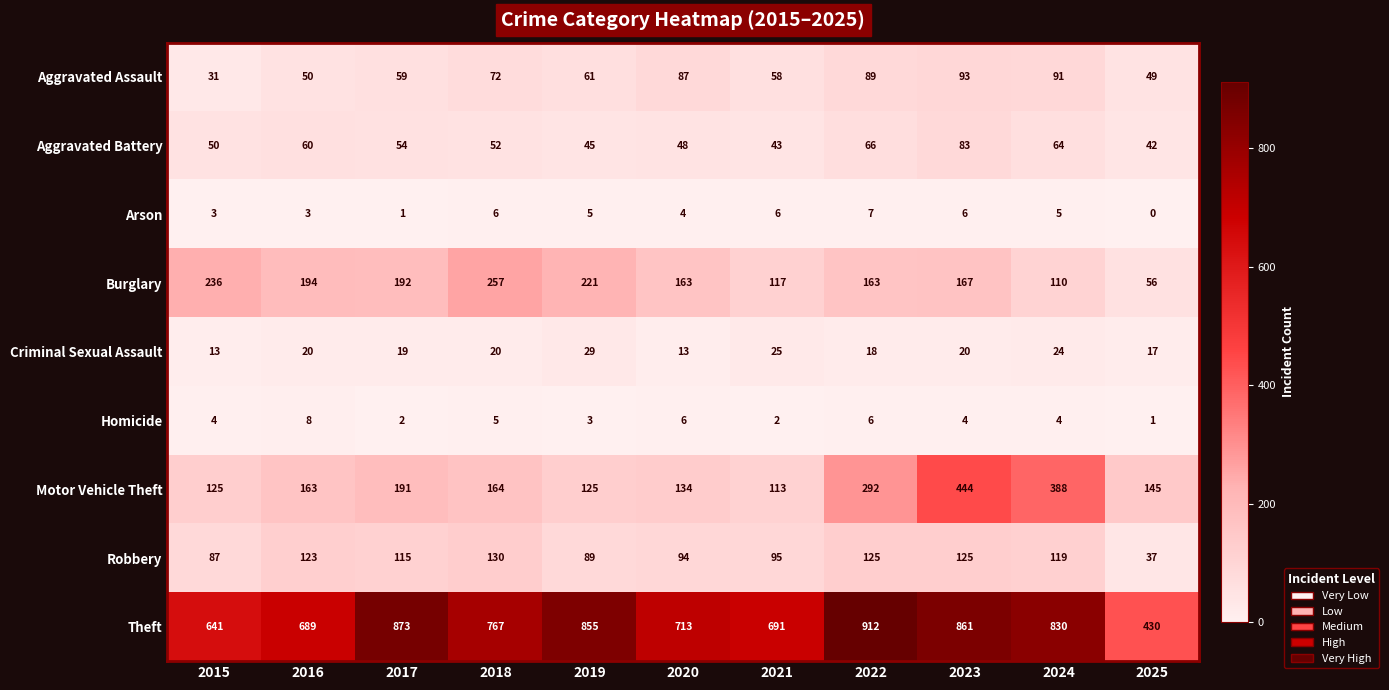

What is the sum of all Criminal Sexual Assault values?

218